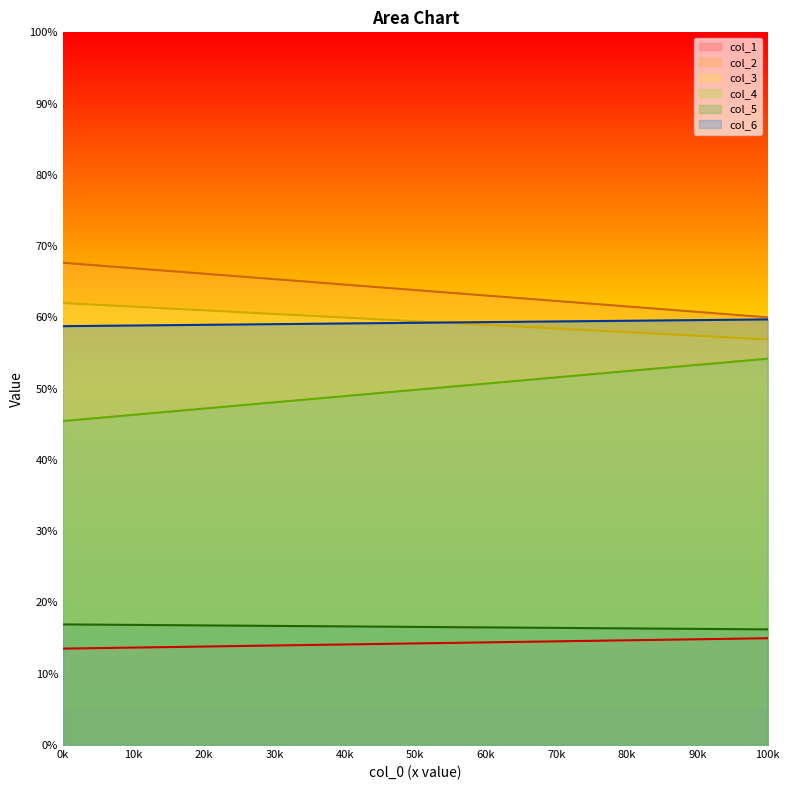

Which has a higher value, 50.89583333 or 57.640625?

57.640625